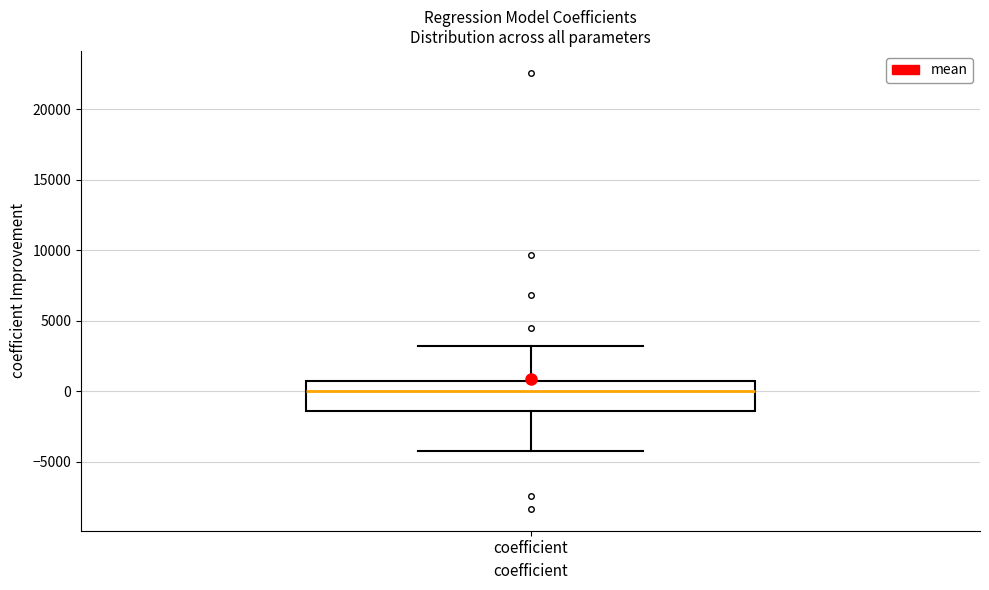

Transcribe this box plot: give where the median line is, the range the box spans, and where the two whiskers end, as read against the y-axis. The values are not printed on the chart, so give them approximately, as read against the axis.

median 0, box -1500 to 500, whiskers -4500 to 3000